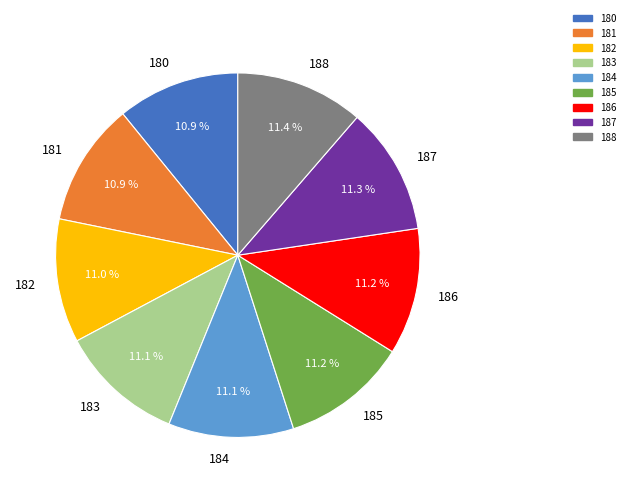

What is the total percentage of 181 and 184?

22.0%